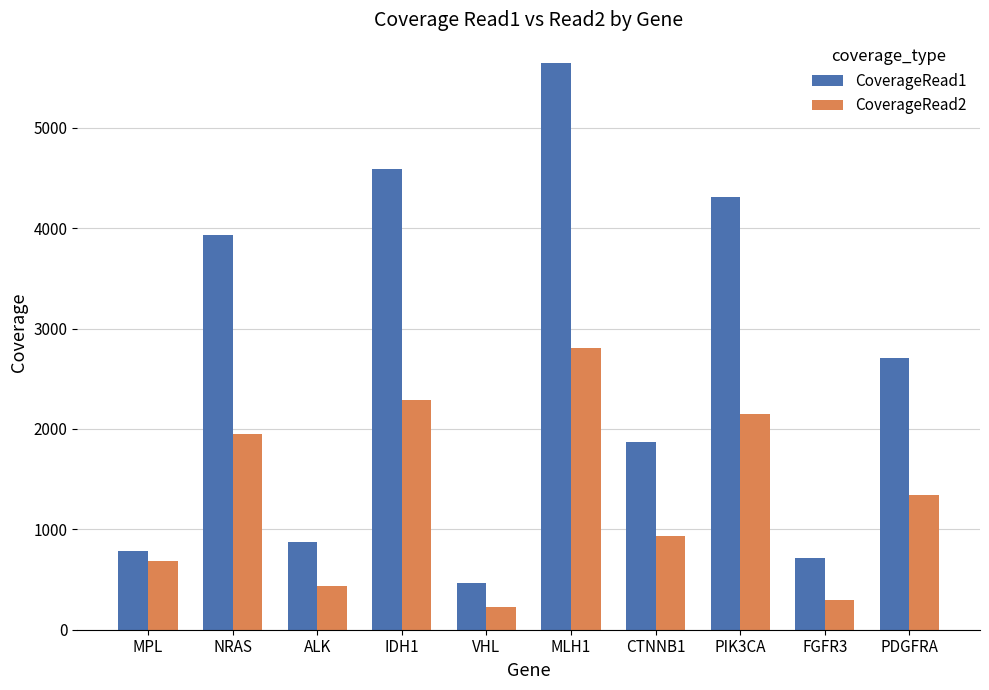

List the labels in order of CoverageRead2 value, smallest first.

VHL, FGFR3, ALK, MPL, CTNNB1, PDGFRA, NRAS, PIK3CA, IDH1, MLH1